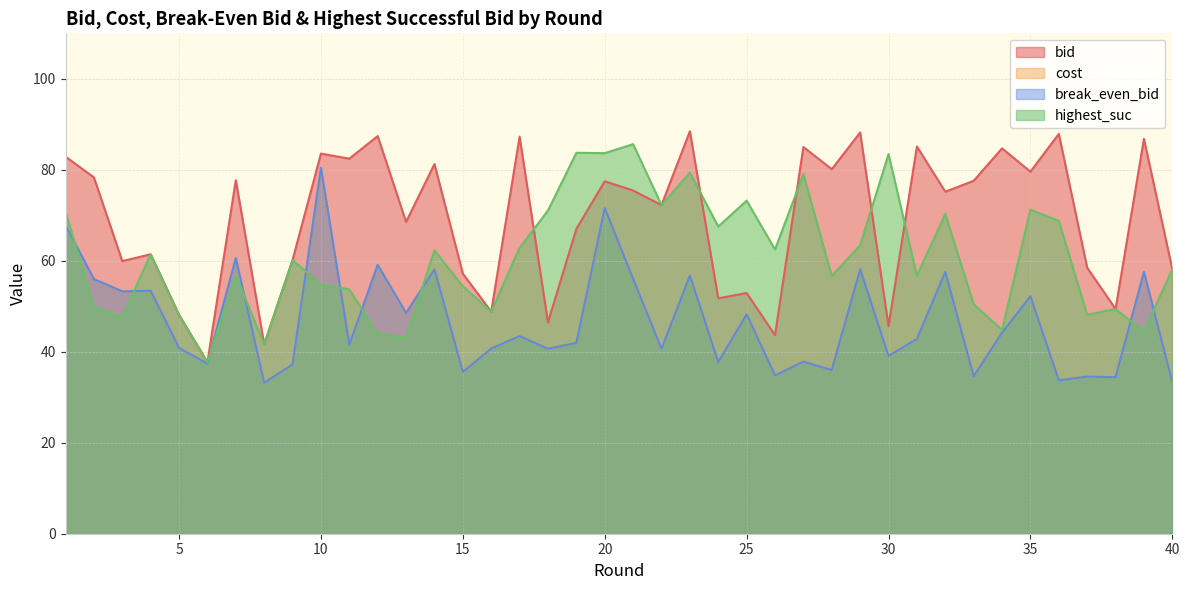

How many distinct data groups are displayed?

4